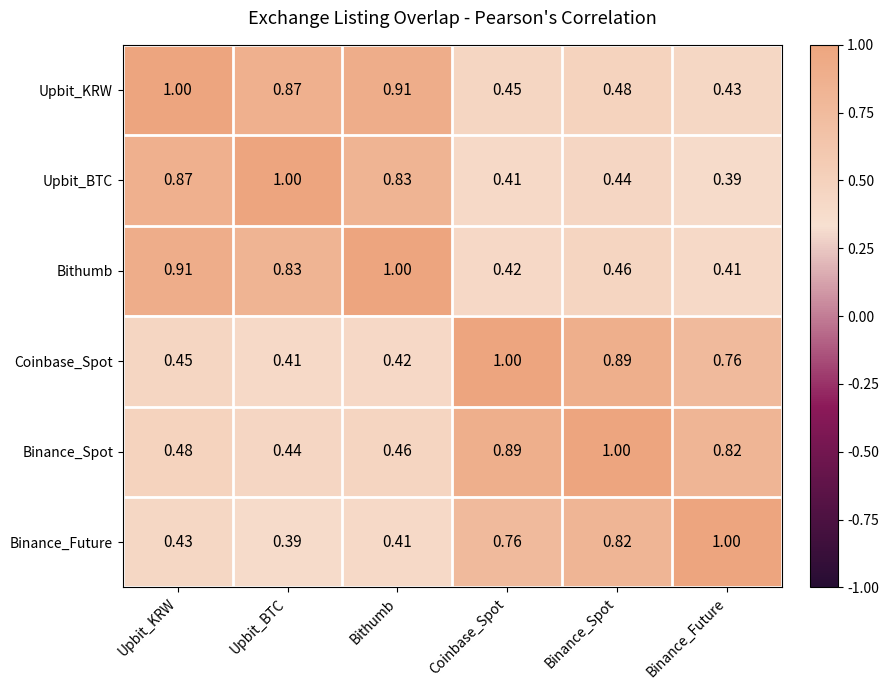

Where is Upbit_KRW nearest to the value 0?

Binance_Future